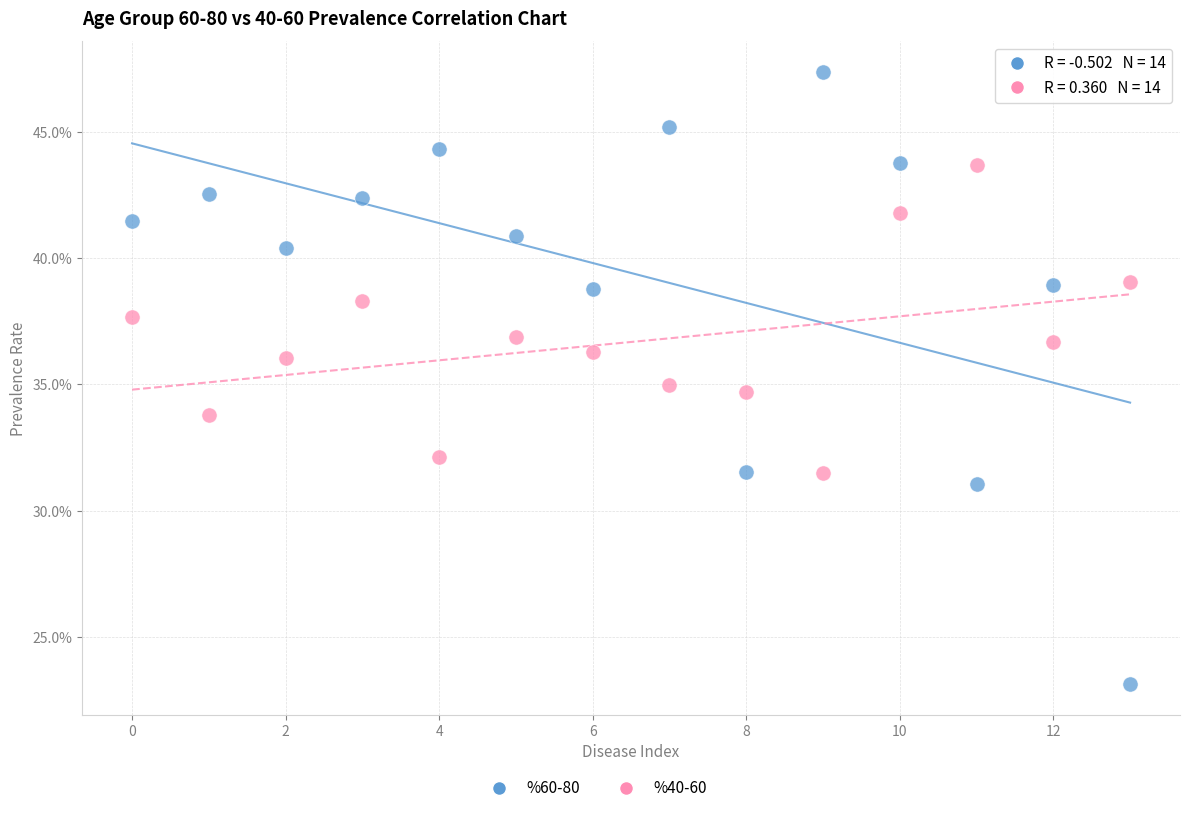

Which series reaches the maximum Y coordinate?

%60-80